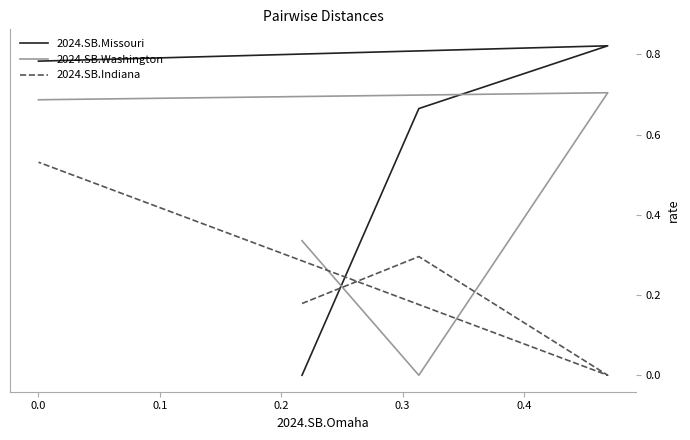

Does the chart have visible grid lines?

No